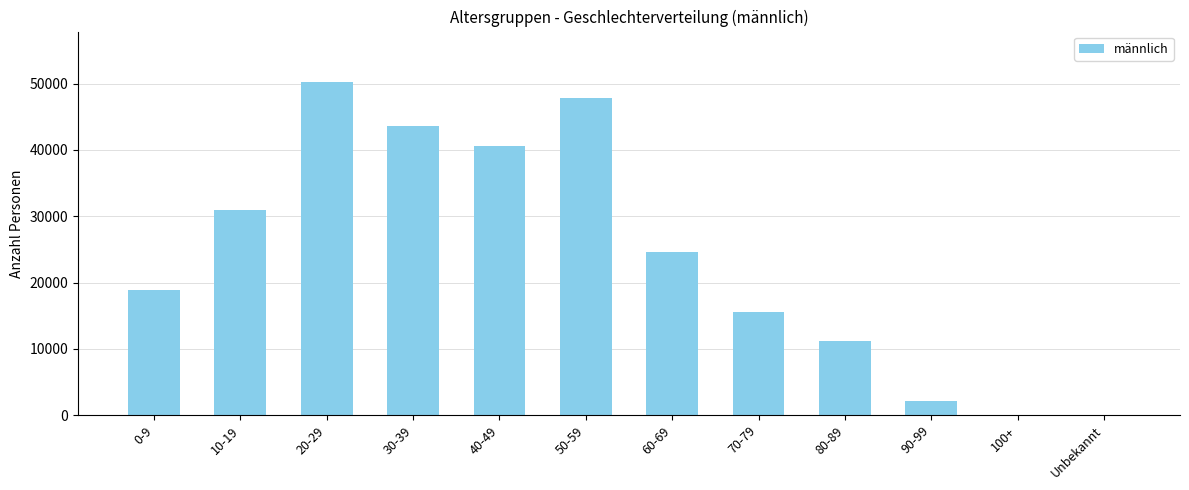

What is the change in value from 60-69 to Unbekannt?

-24556